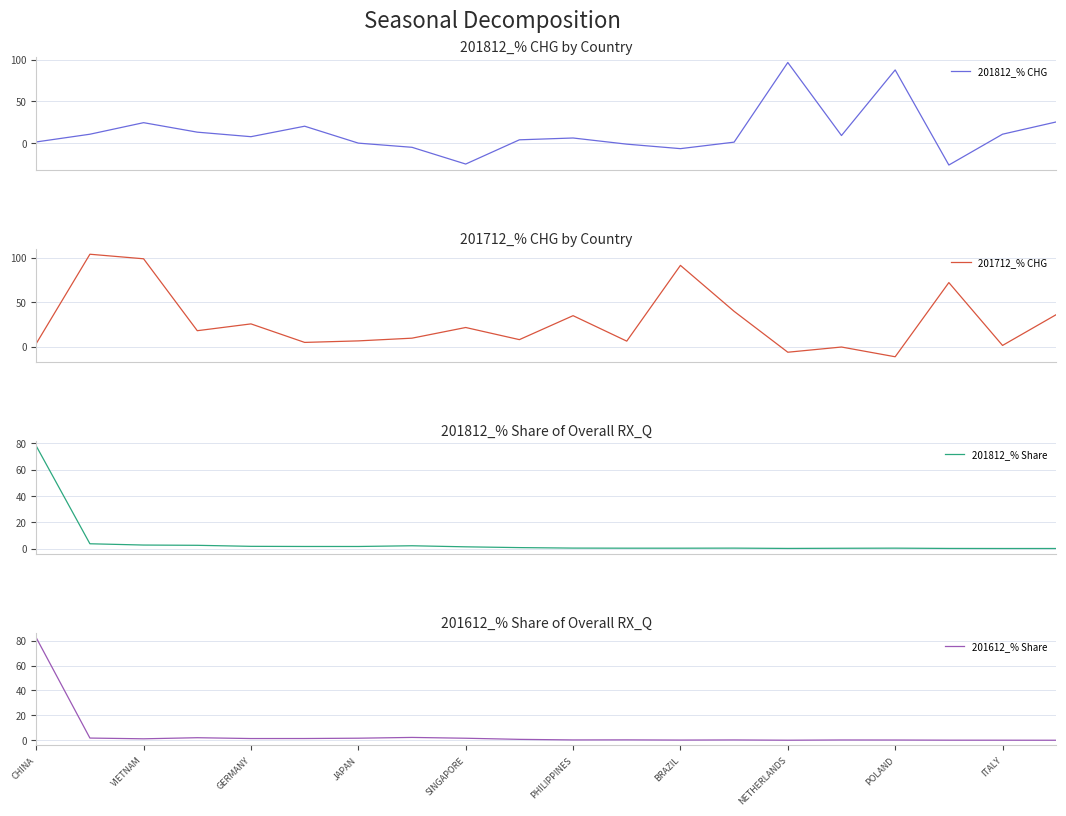

What is the highest value of the 201712_% CHG series?

104.0